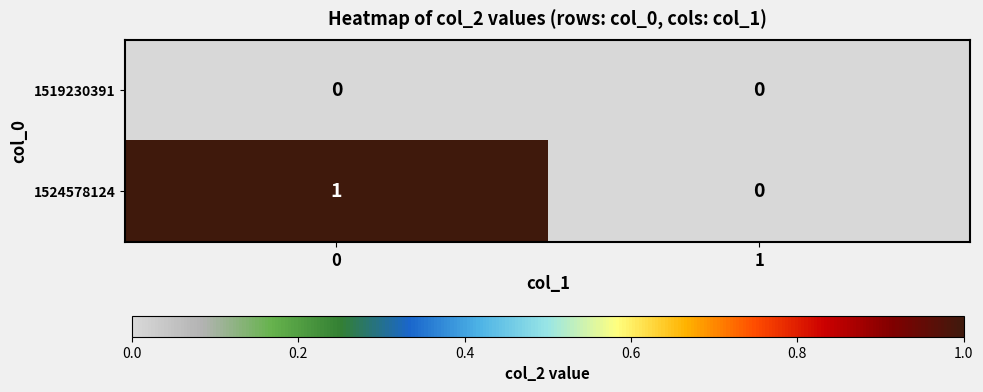

List the series in order of their overall mean, lowest first.

1519230391, 1524578124